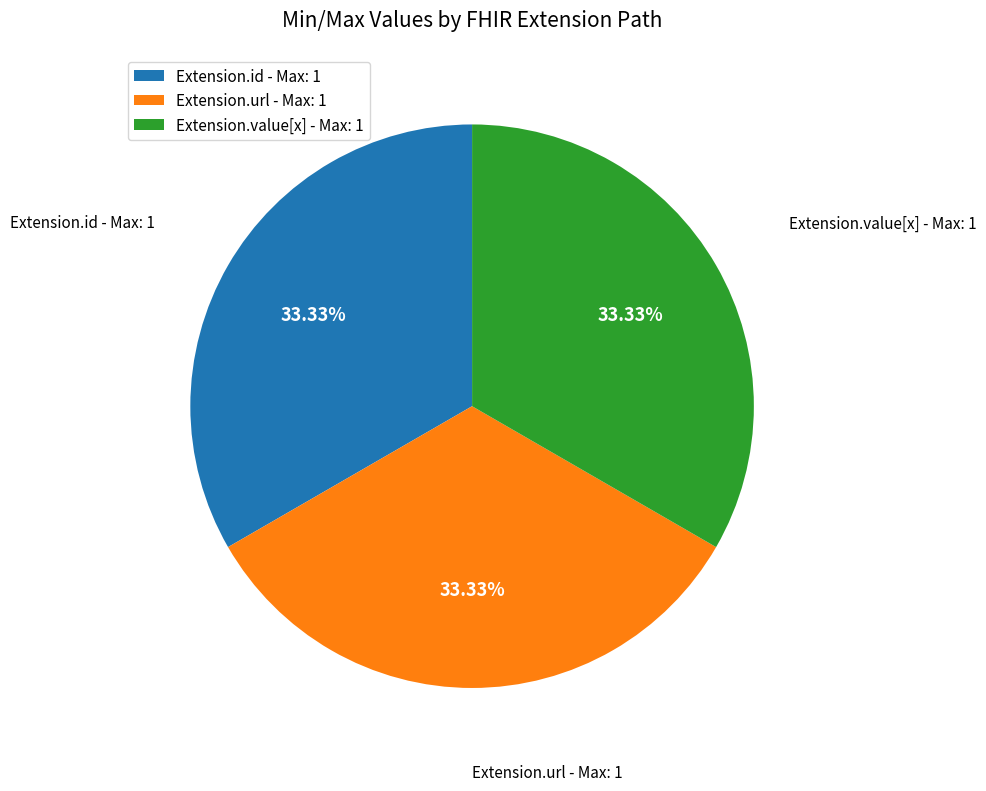

How many slices are in this pie chart?

3